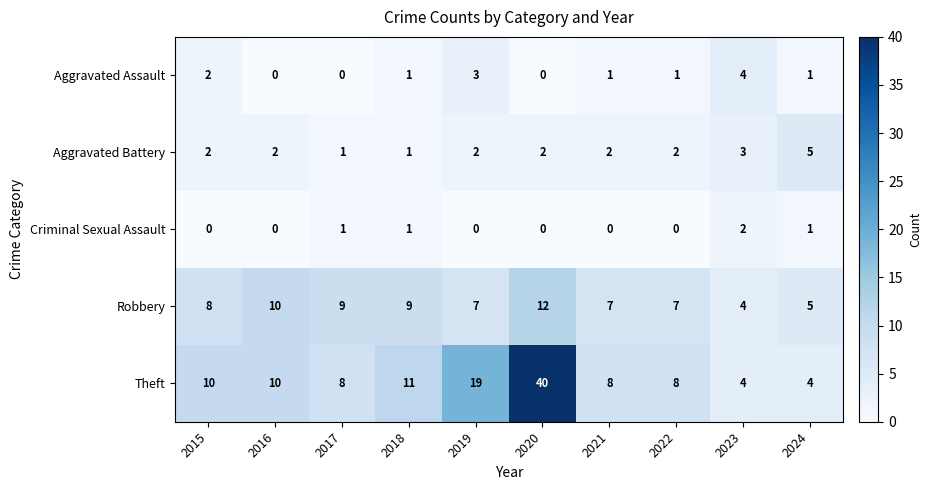

What is the sum of all Aggravated Assault values?

13